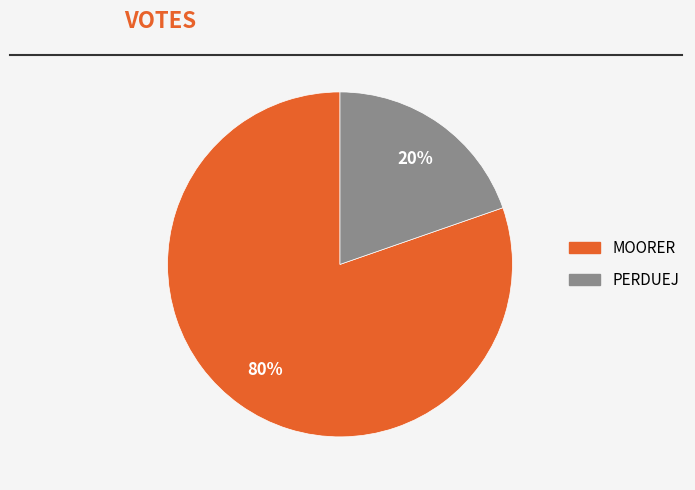

Count the number of slices in the pie.

2